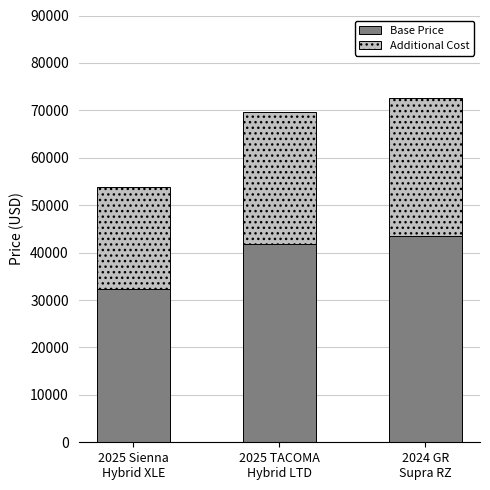

Reading right to left, list the values for the Base Price series.

43547.4	41822.4	32243.4